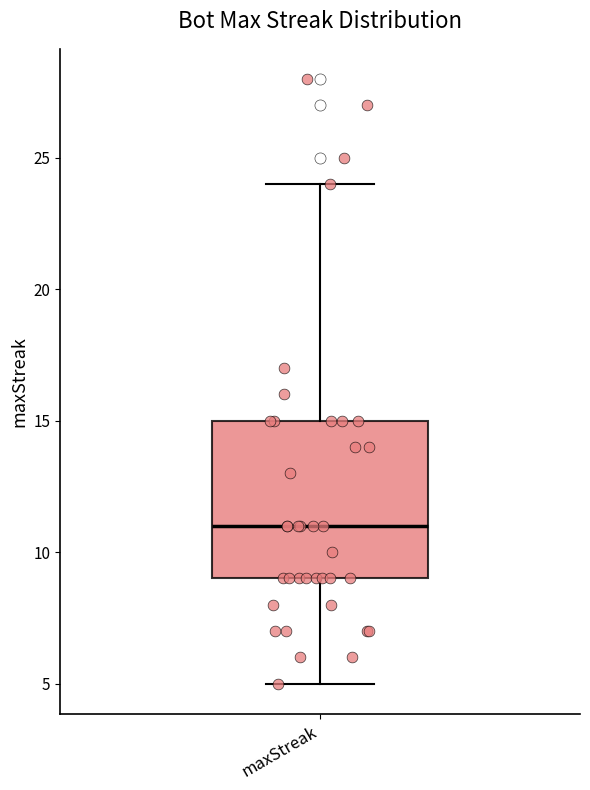

Where is the upper edge of the box for maxStreak on the y-axis? The values are not printed on the chart, so give them approximately, as read against the axis.

15